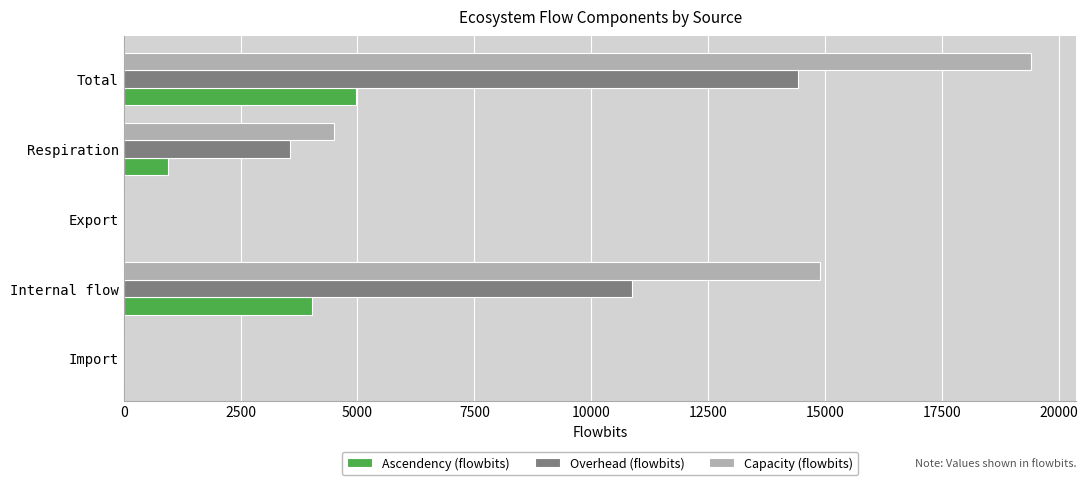

What is the maximum value for Ascendency (flowbits)?

4977.0